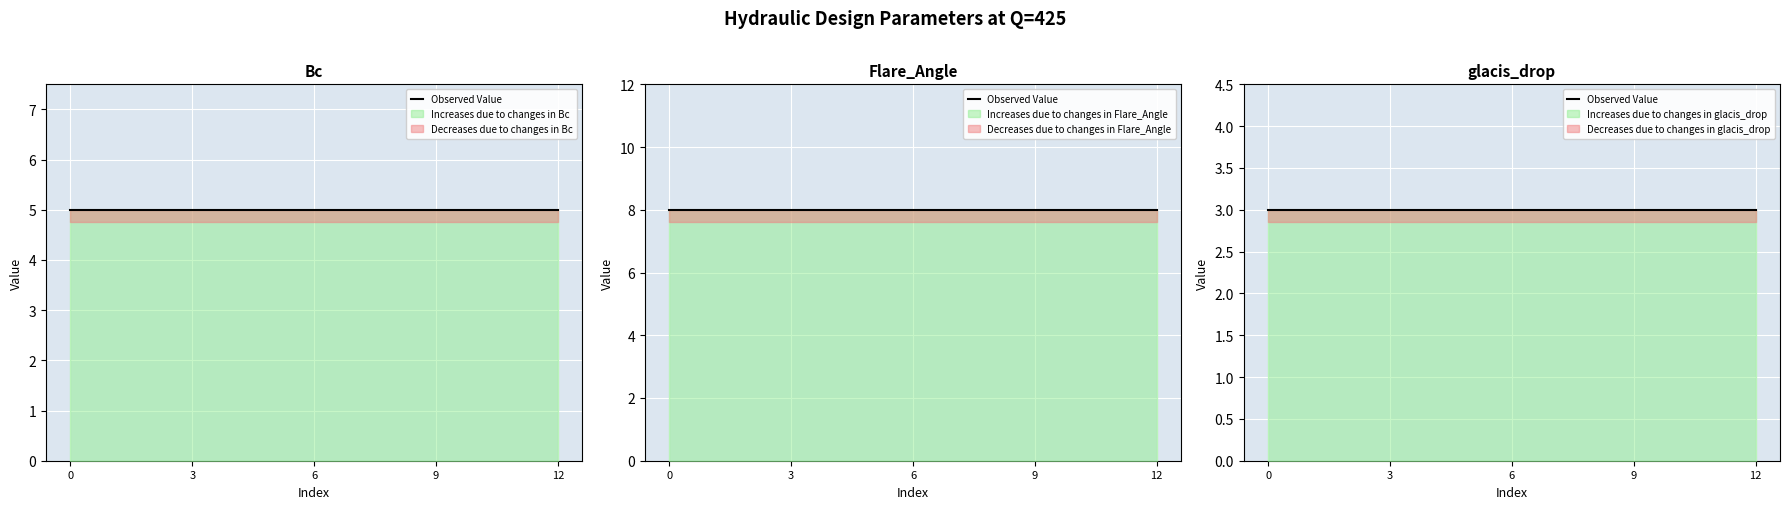

True or false: Flare_Angle and Bc cross at least once.

False